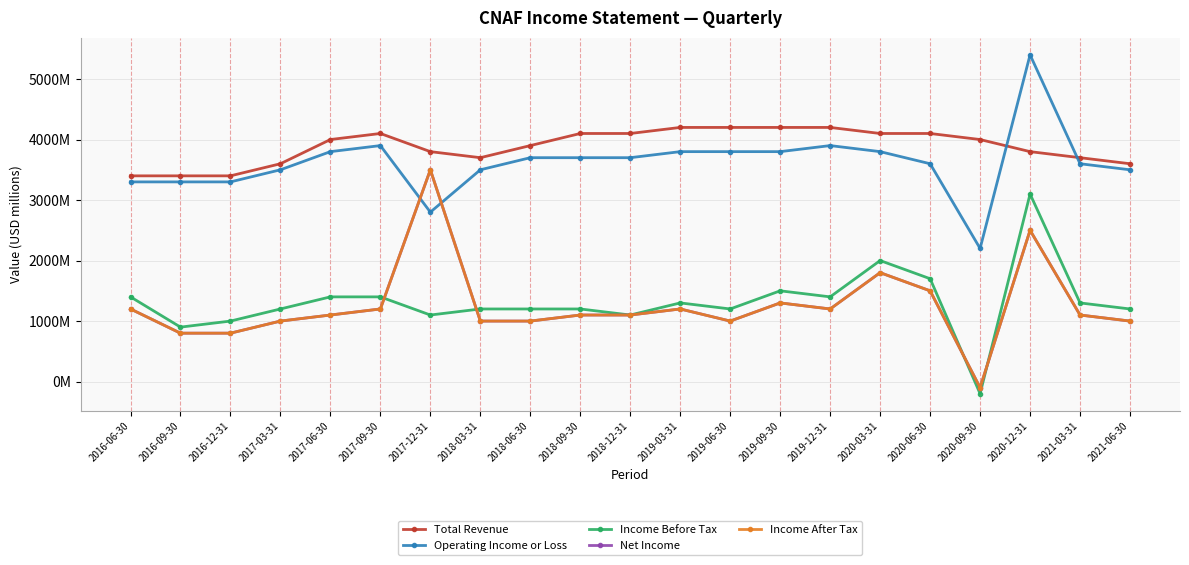

Reading right to left, transcribe all the data shown in this chart.

Total Revenue: 3600	3700	3800	4000	4100	4100	4200	4200	4200	4200	4100	4100	3900	3700	3800	4100	4000	3600	3400	3400	3400
Operating Income or Loss: 3500	3600	5400	2200	3600	3800	3900	3800	3800	3800	3700	3700	3700	3500	2800	3900	3800	3500	3300	3300	3300
Income Before Tax: 1200	1300	3100	-200	1700	2000	1400	1500	1200	1300	1100	1200	1200	1200	1100	1400	1400	1200	1000	900	1400
Net Income: 1000	1100	2500	-100	1500	1800	1200	1300	1000	1200	1100	1100	1000	1000	3500	1200	1100	1000	800	800	1200
Income After Tax: 1000	1100	2500	-100	1500	1800	1200	1300	1000	1200	1100	1100	1000	1000	3500	1200	1100	1000	800	800	1200